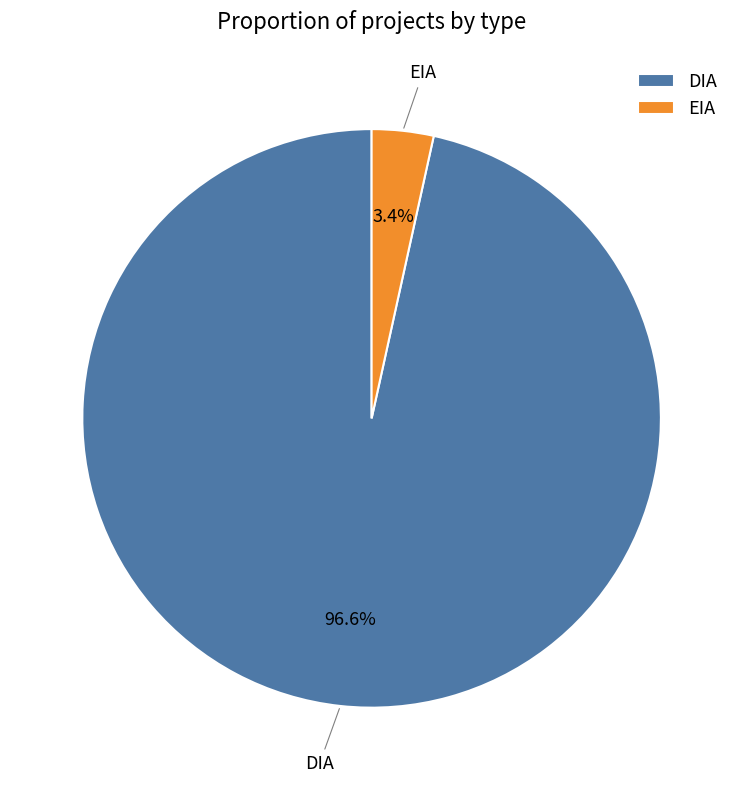

Which category has the smallest portion of the pie?

EIA